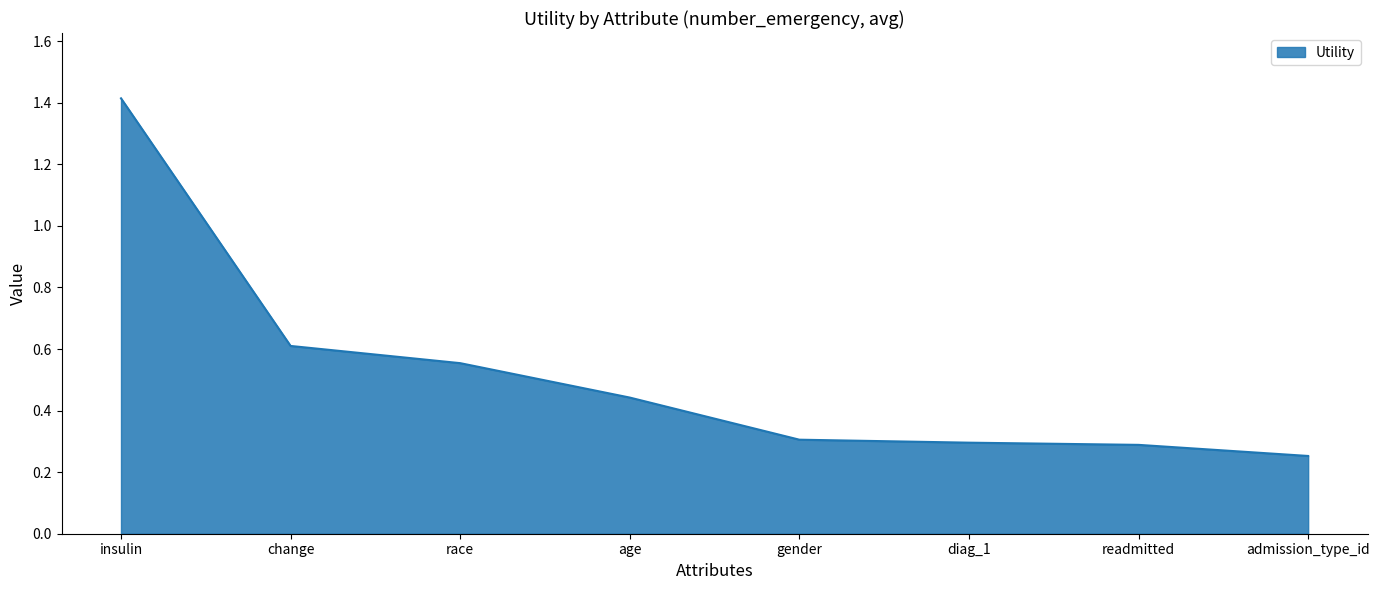

Which label corresponds to the largest value in the chart?

insulin